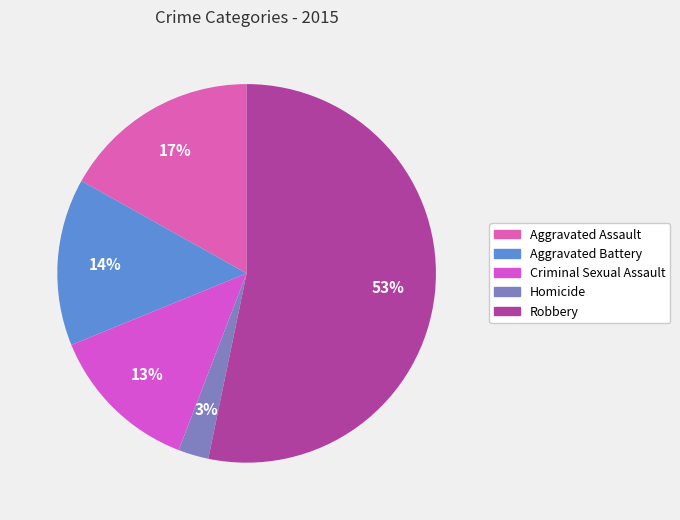

Which has a higher value, Robbery or Aggravated Battery?

Robbery